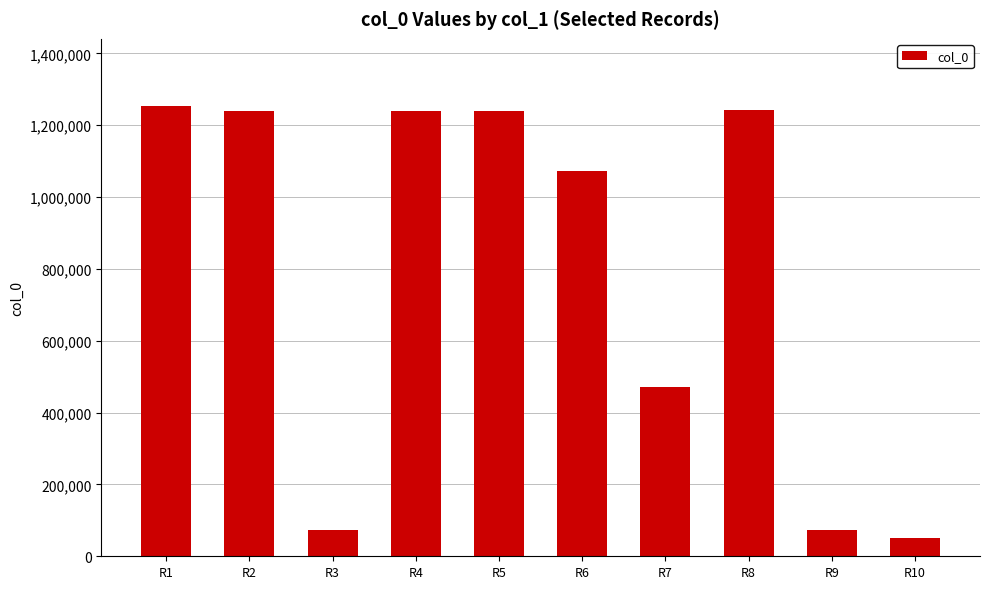

What is the maximum value shown in the chart?

1252521